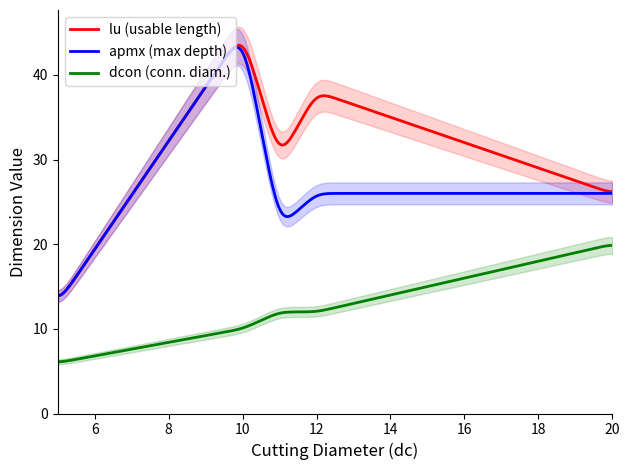

At which category is the sum across all series the highest?

10